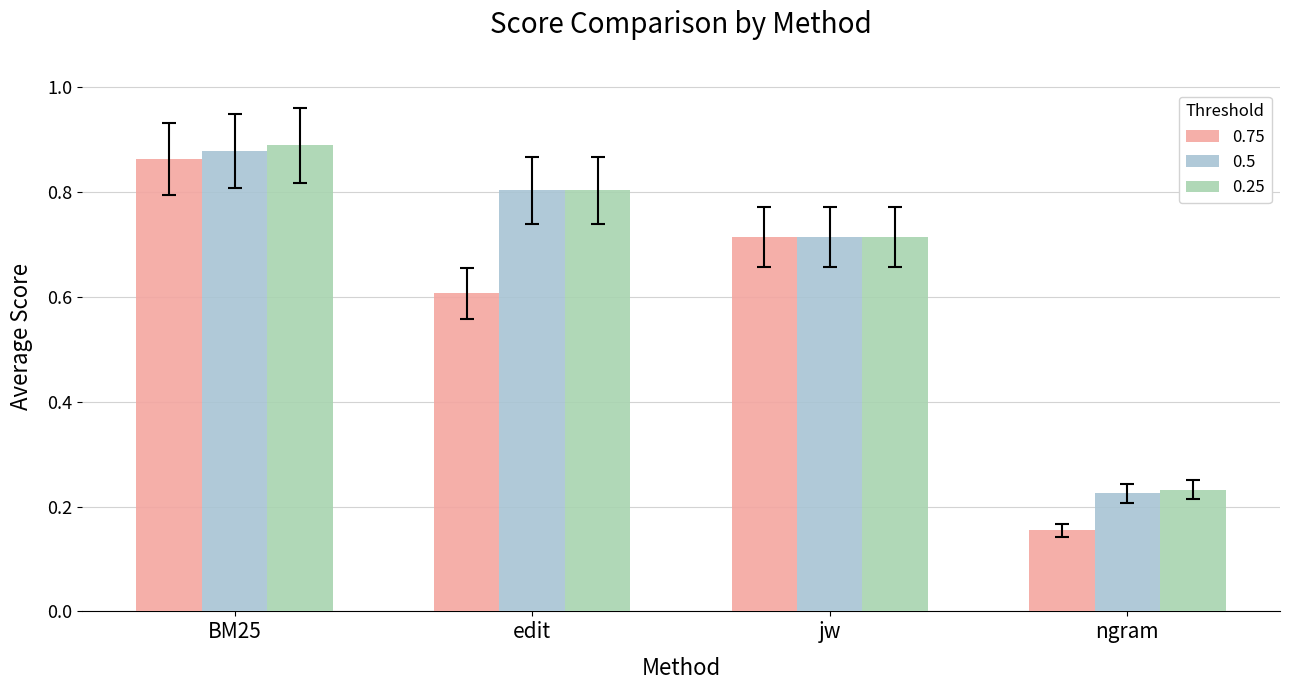

Between edit and jw, which is larger?

jw